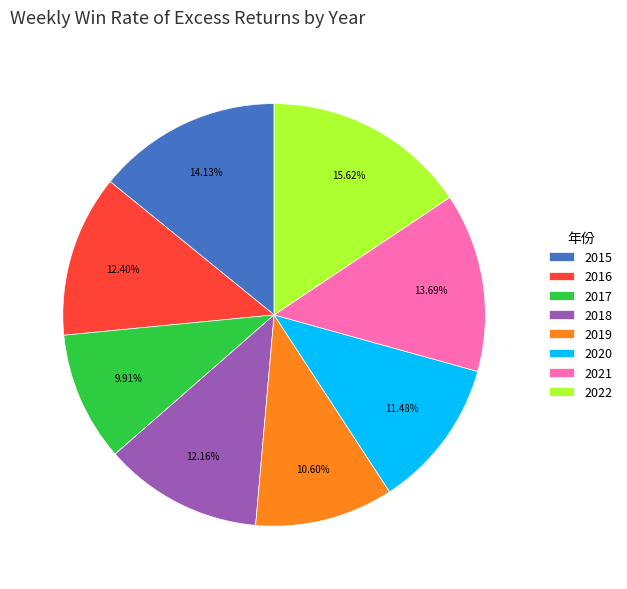

Is there any slice that represents more than half of the pie?

No